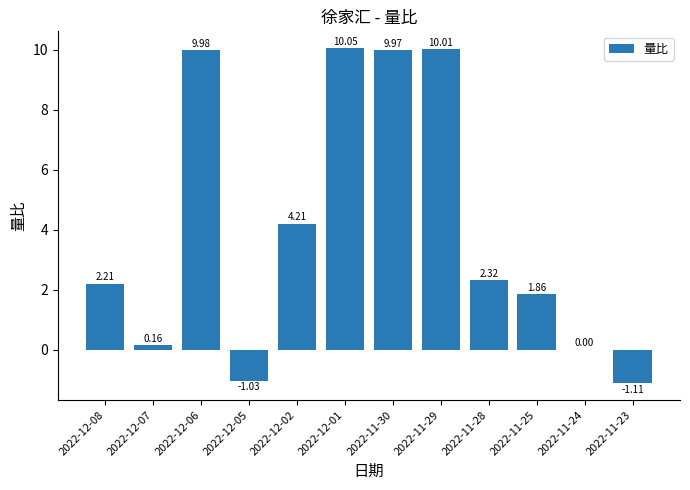

Which has a higher value, 2022-12-08 or 2022-12-02?

2022-12-02